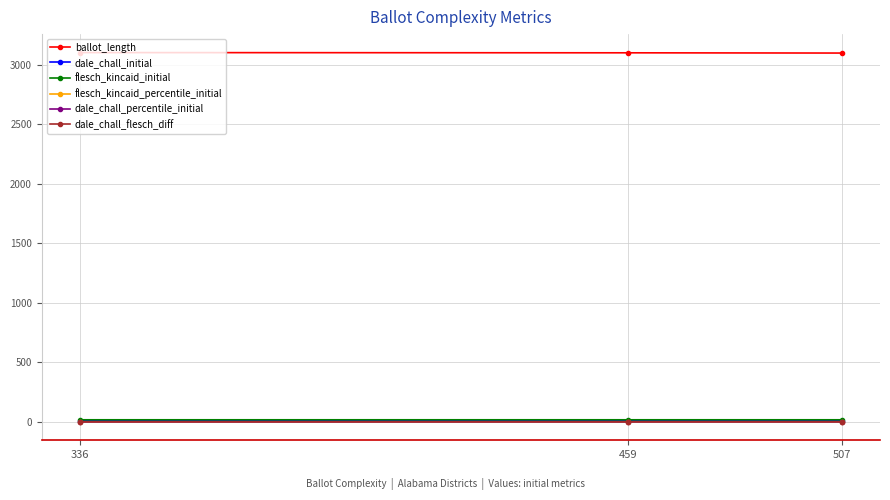

The value of flesch_kincaid_initial at 336 is 17.0. True or false?

True